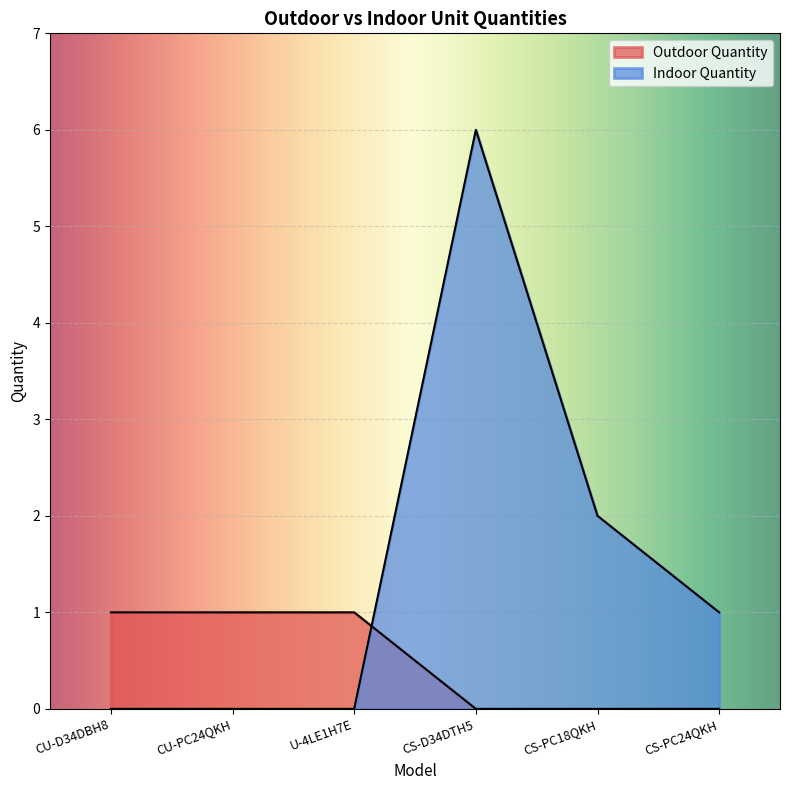

Read the Indoor Quantity value at CS-PC24QKH.

1